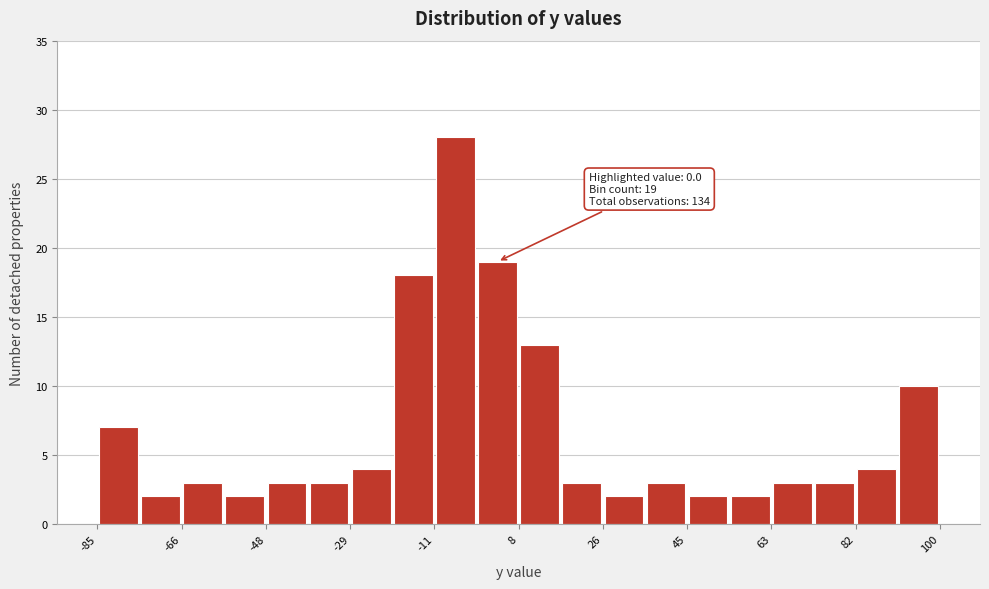

Over which range of the x-axis is the bar tallest?

-10 to -2